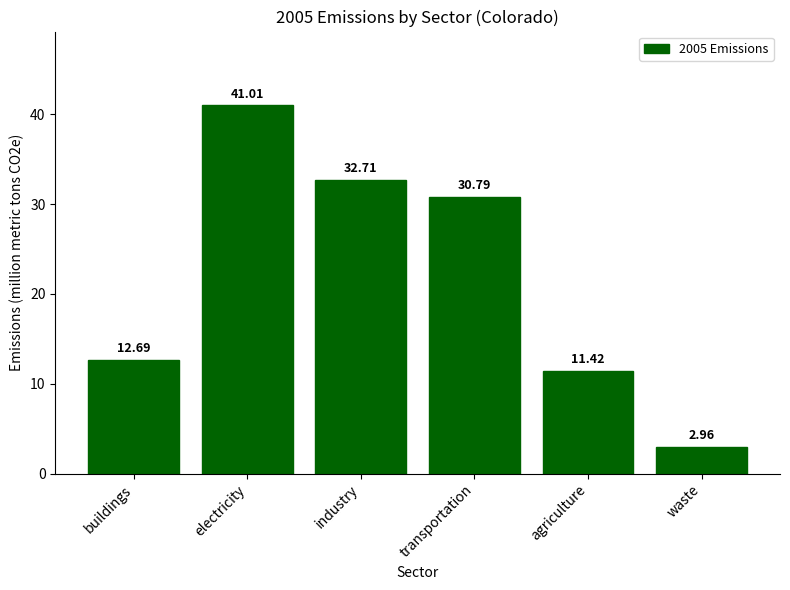

List the labels in order of value, smallest first.

waste, agriculture, buildings, transportation, industry, electricity